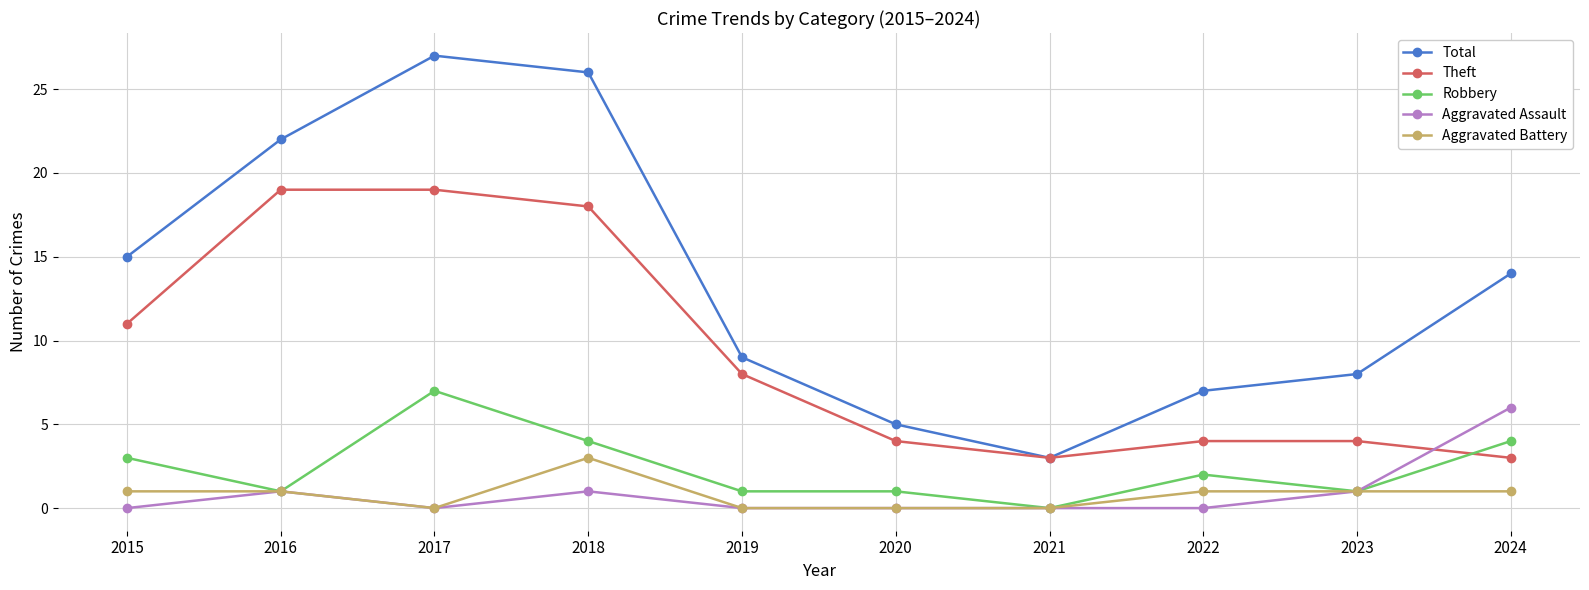

What is the sum of the Robbery values at 2015 and 2018?

7